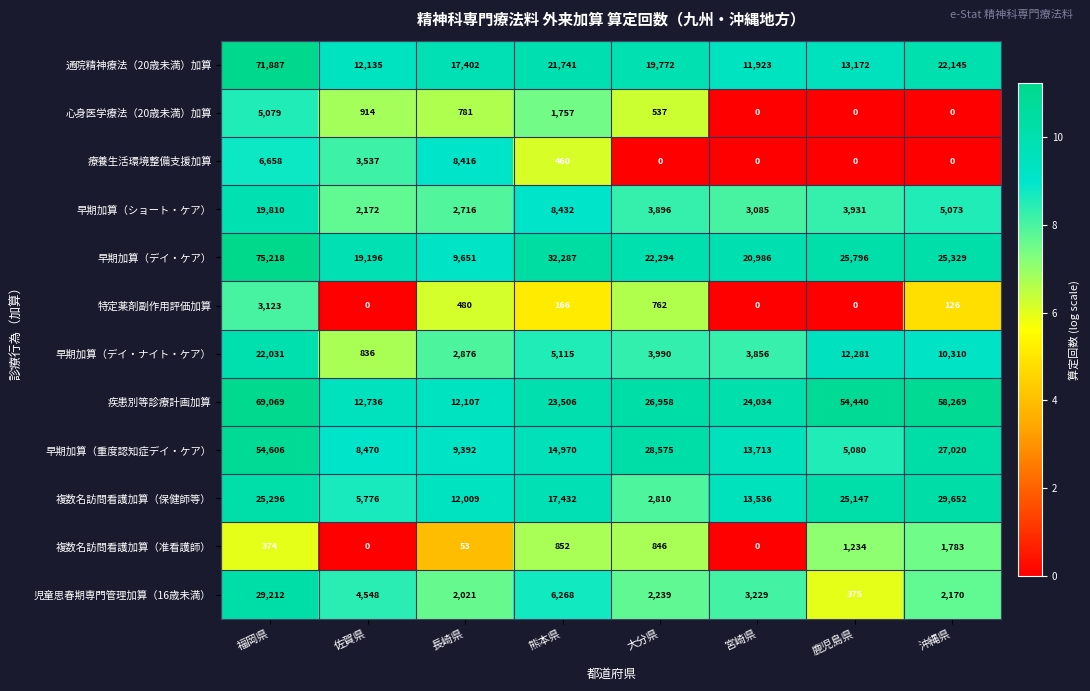

Where is 複数名訪問看護加算（保健師等） nearest to the value 16231?

熊本県